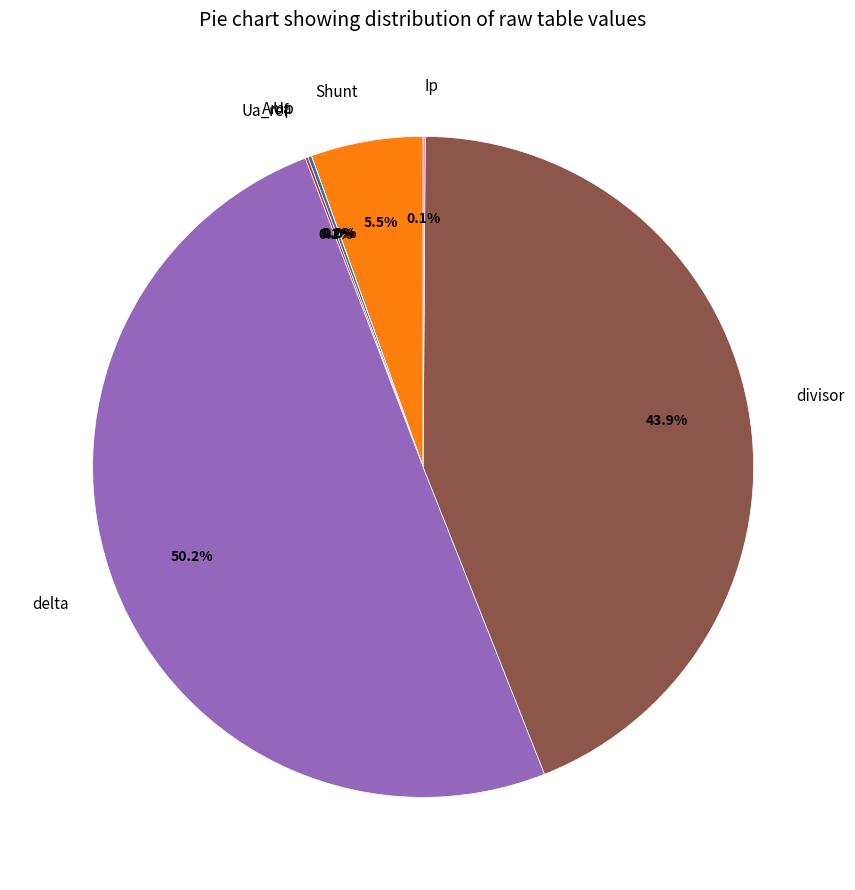

To the nearest percent, what portion does divisor represent?

44%